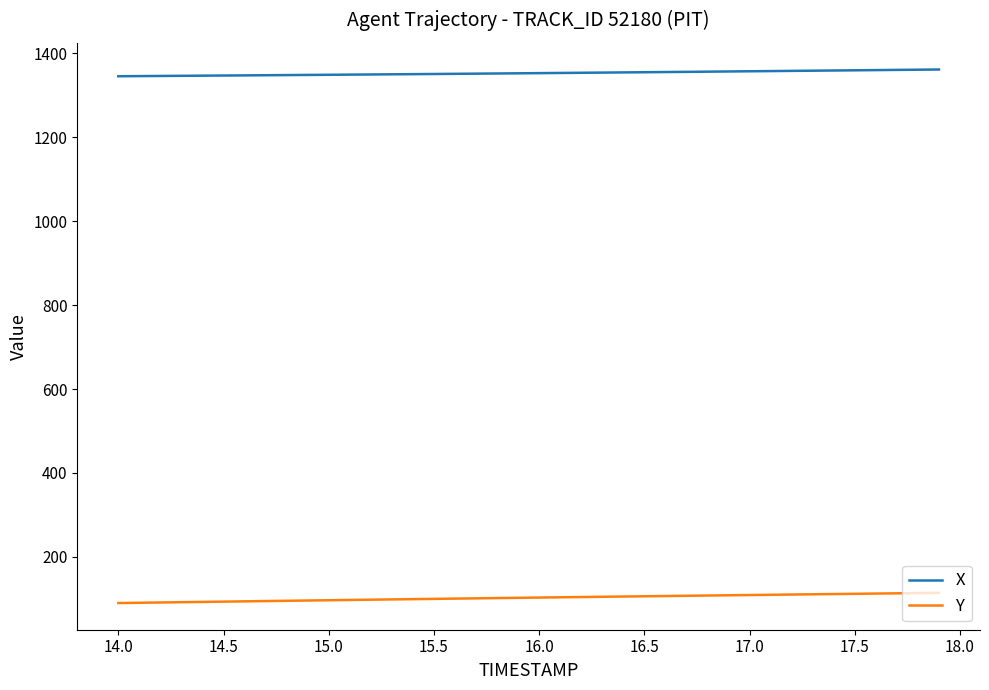

What is the maximum value shown in the chart?

1361.2